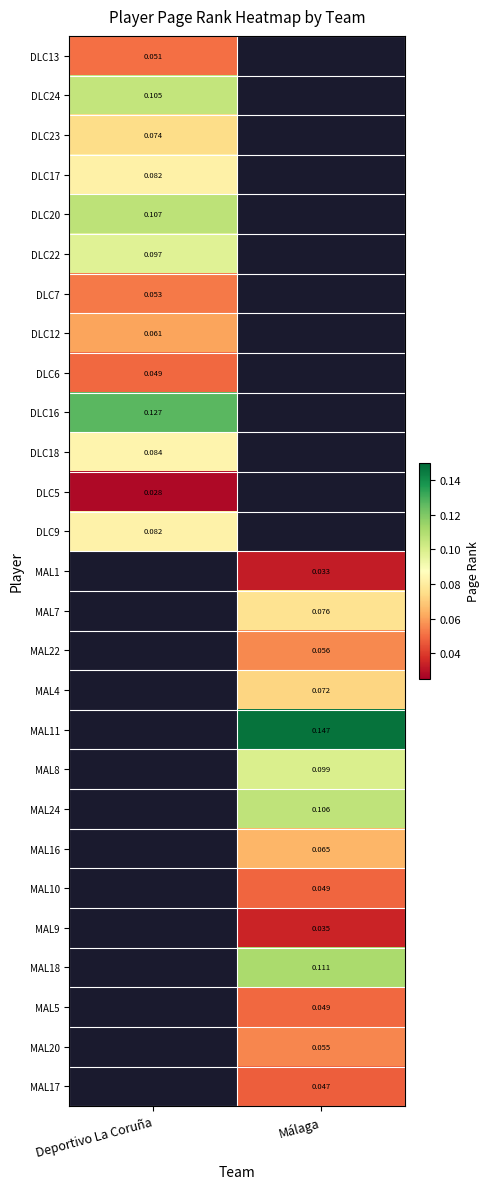

What is the maximum value shown in the chart?

0.1